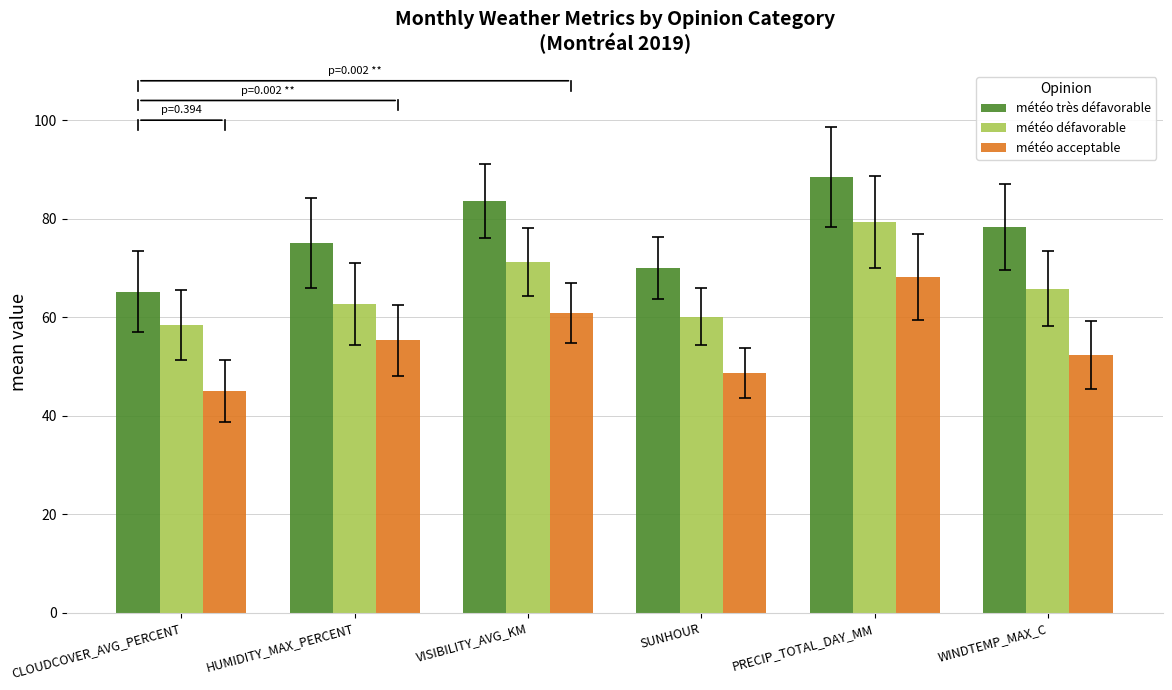

What are all the series names shown in the legend?

météo très défavorable, météo défavorable, météo acceptable